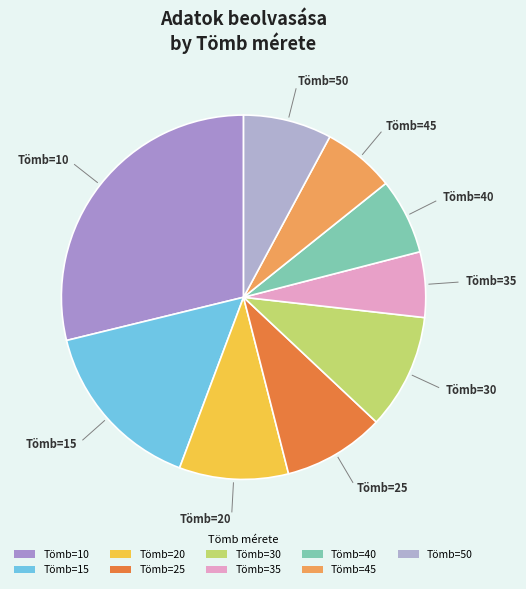

Which category has the biggest portion of the pie?

Tömb=10